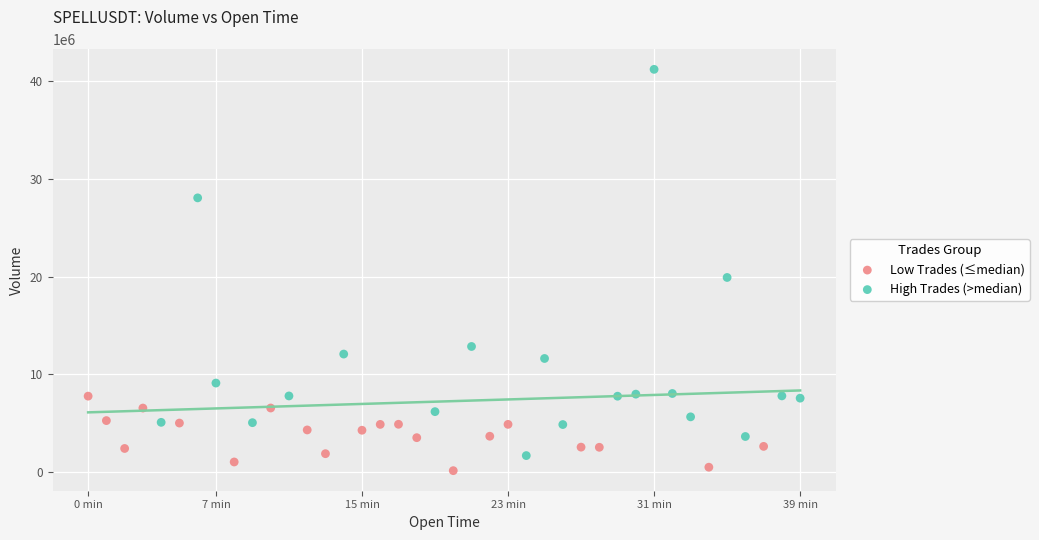

Which series contains the lowest Y value?

Low Trades (≤median)